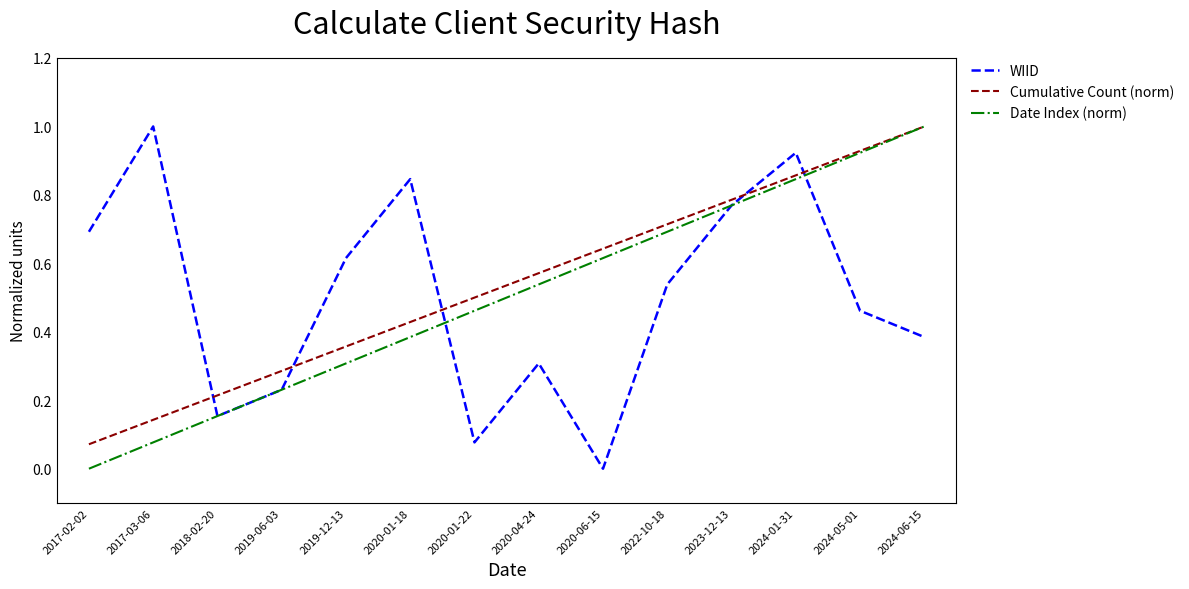

At which label is Cumulative Count (norm) closest to 0?

2017-02-02